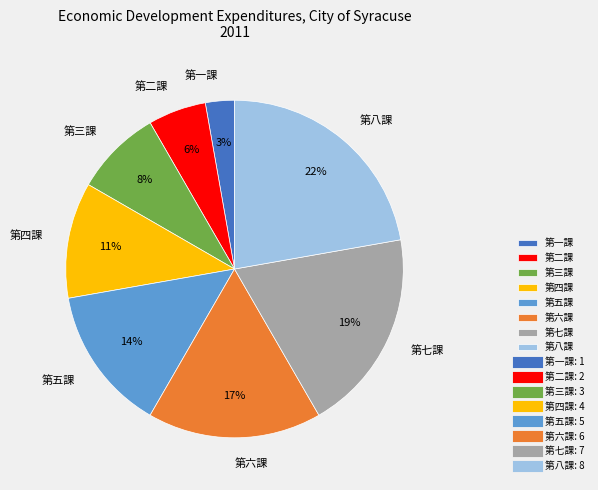

Rank the categories by value from highest to lowest.

第八課, 第七課, 第六課, 第五課, 第四課, 第三課, 第二課, 第一課